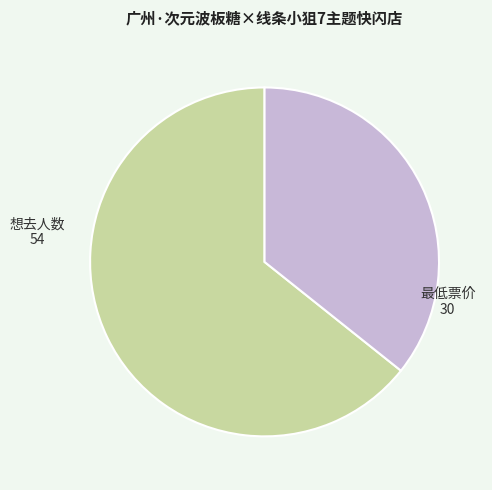

Is there a majority slice in this chart?

Yes